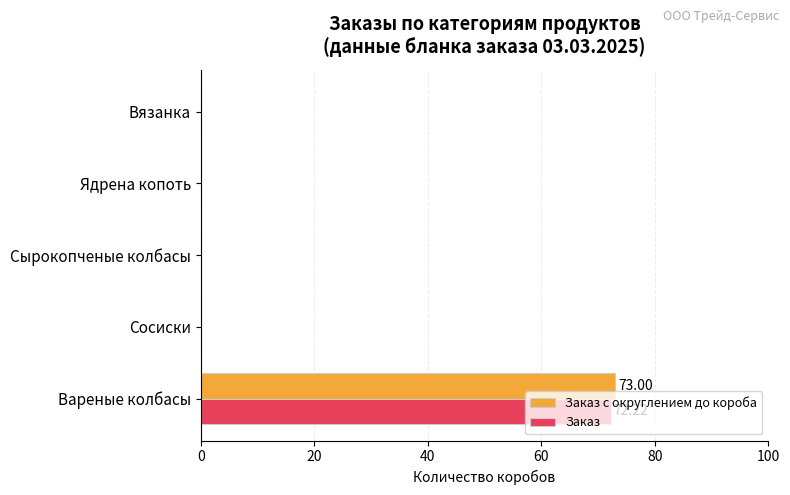

What is the maximum value for Заказ?

72.2